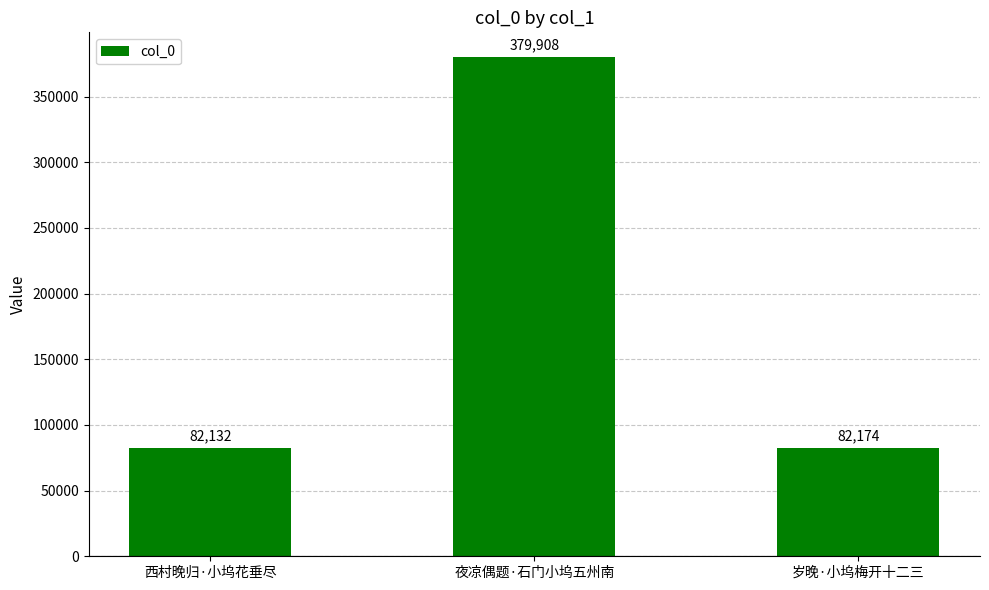

The value at 岁晚·小坞梅开十二三 is 53882. True or false?

False